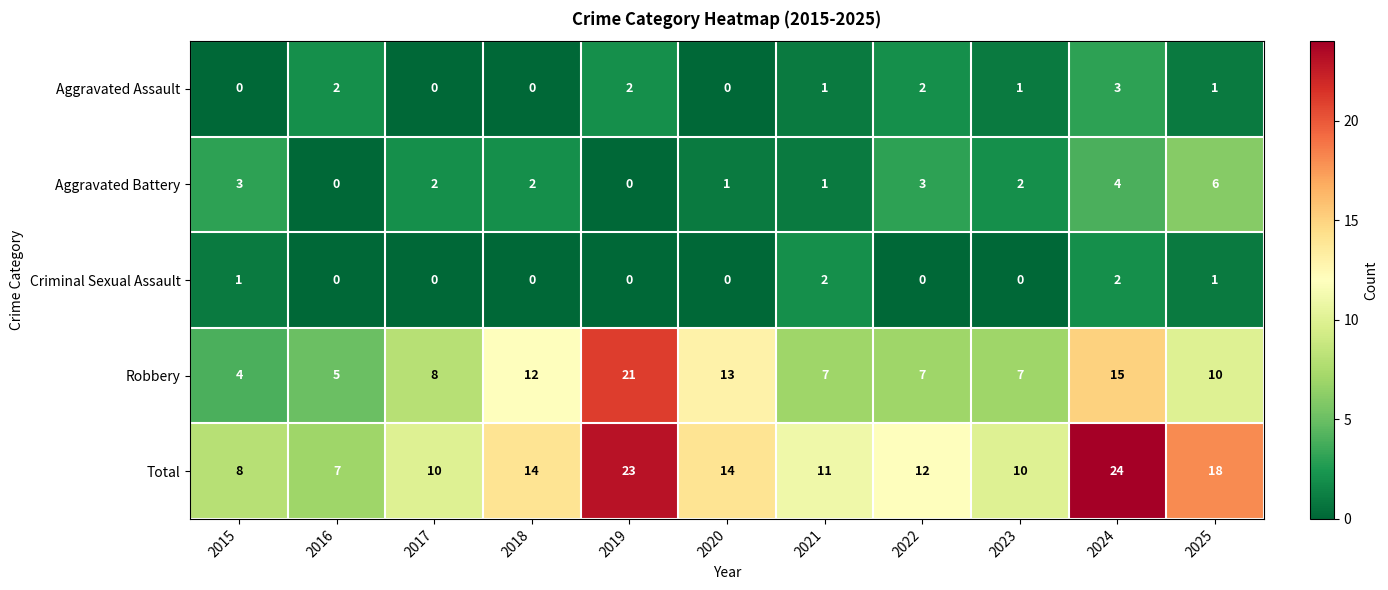

The value of Aggravated Battery at 2023 is 2. True or false?

True